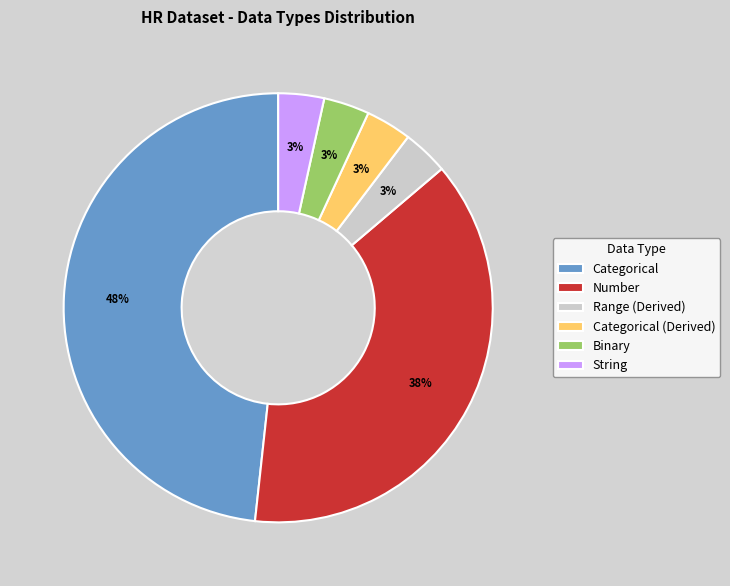

Which slice is the largest?

Categorical